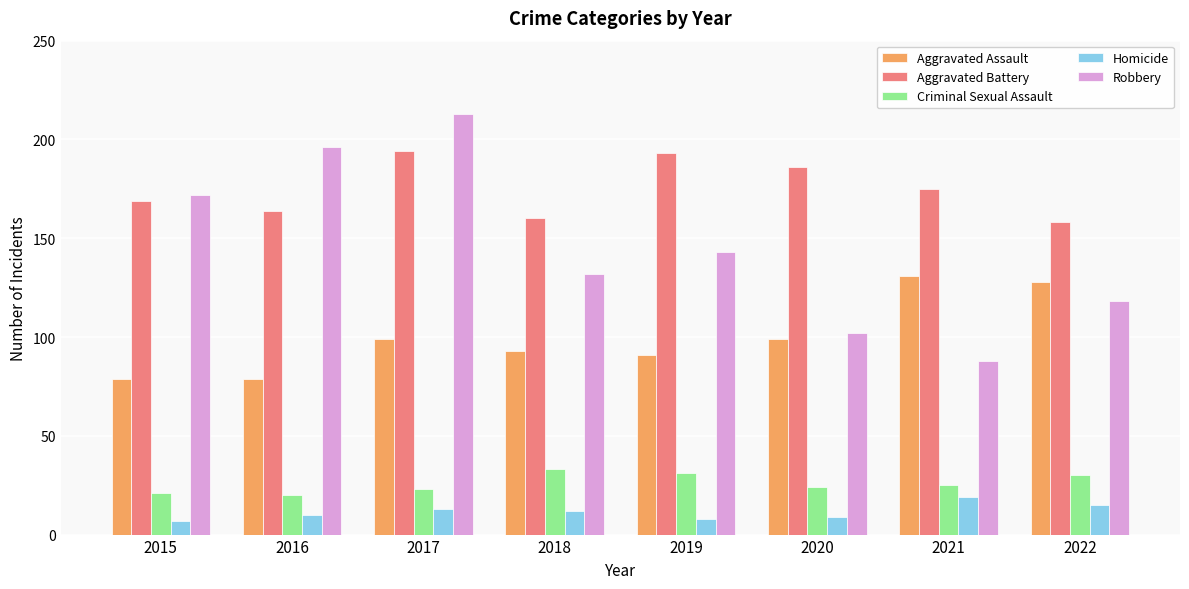

What is the value of the Aggravated Battery bar at the 8th from the left?

158